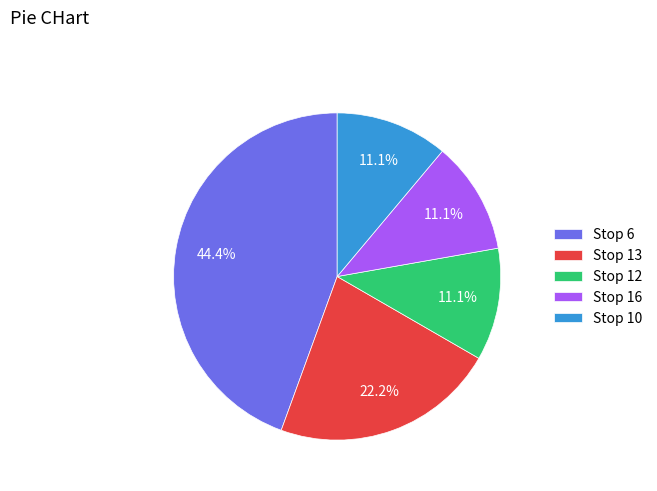

What percentage do Stop 12 and Stop 6 together represent?

55.6%